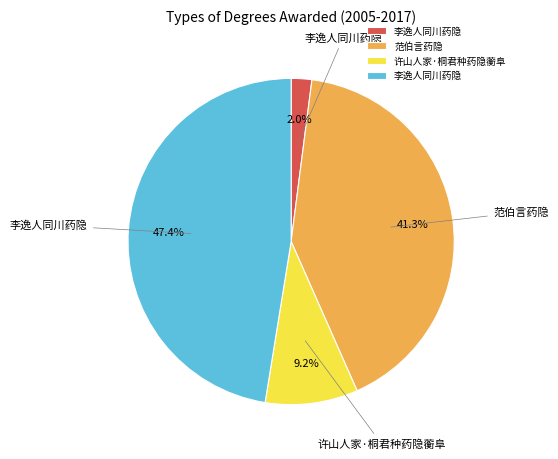

Does any single category account for the majority?

No